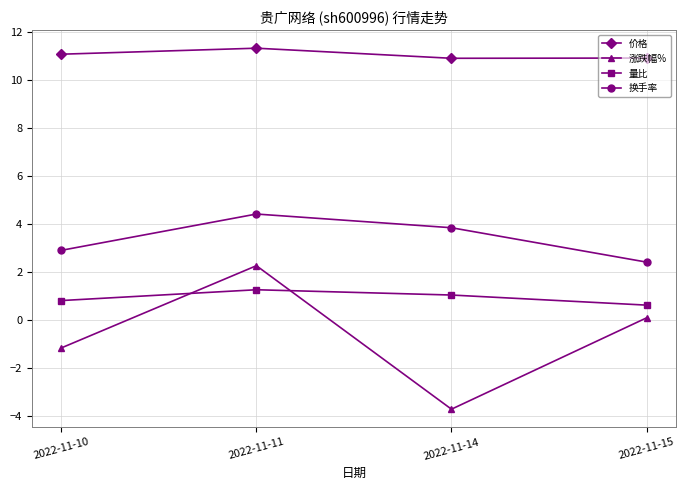

Rank the series by their maximum value, from highest to lowest.

价格, 换手率, 涨跌幅%, 量比